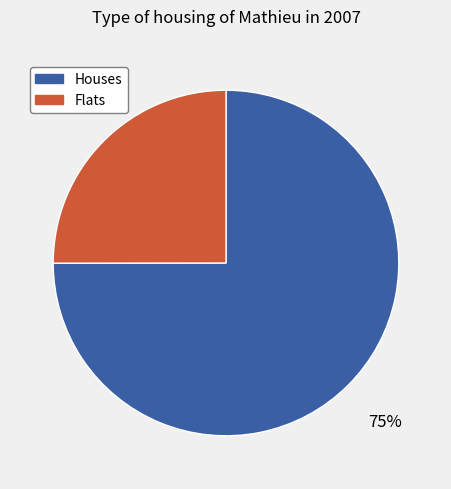

The Houses slice represents 75% of the pie. True or false?

True